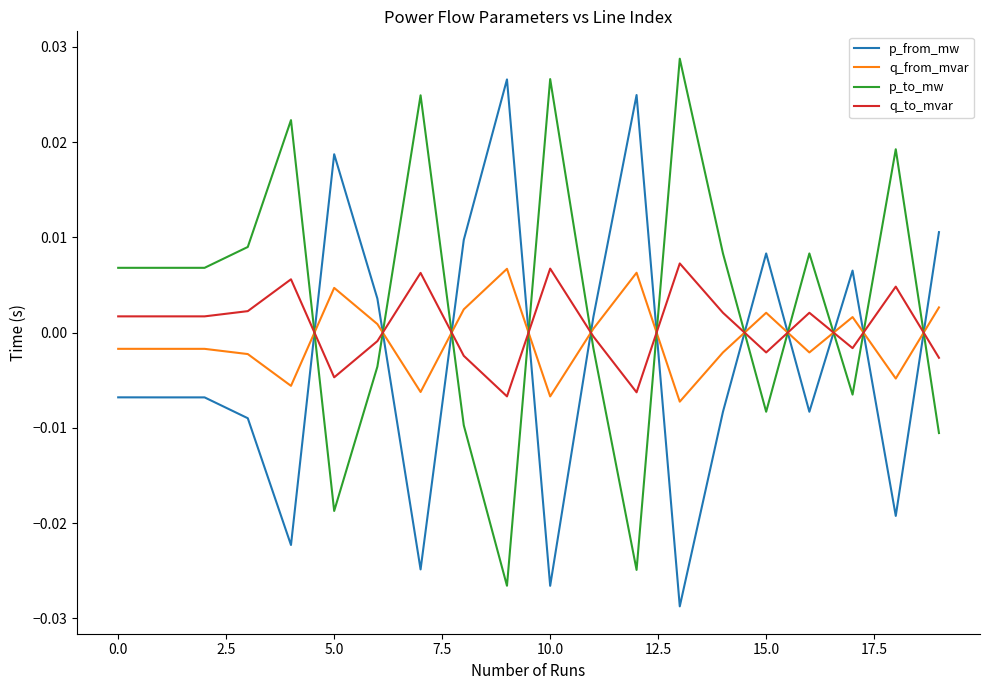

Which series ends up on top after the final intersection of q_from_mvar and p_to_mw?

q_from_mvar